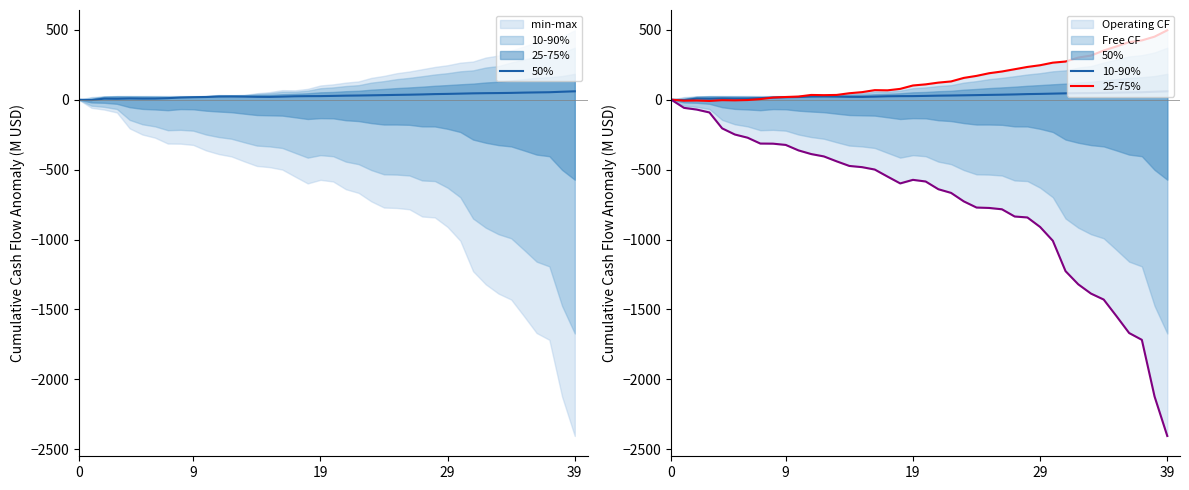

What is the lowest value of the 50% series?

-3.0